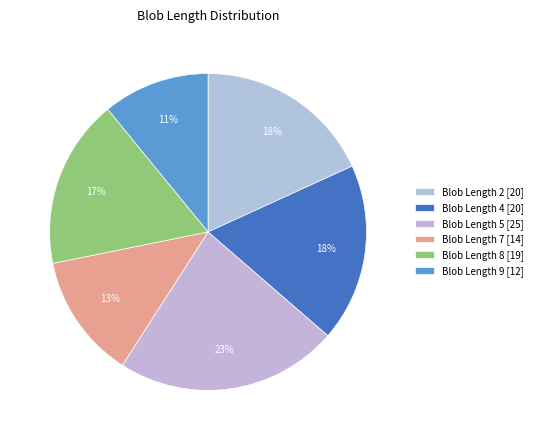

How many slices are in this pie chart?

6